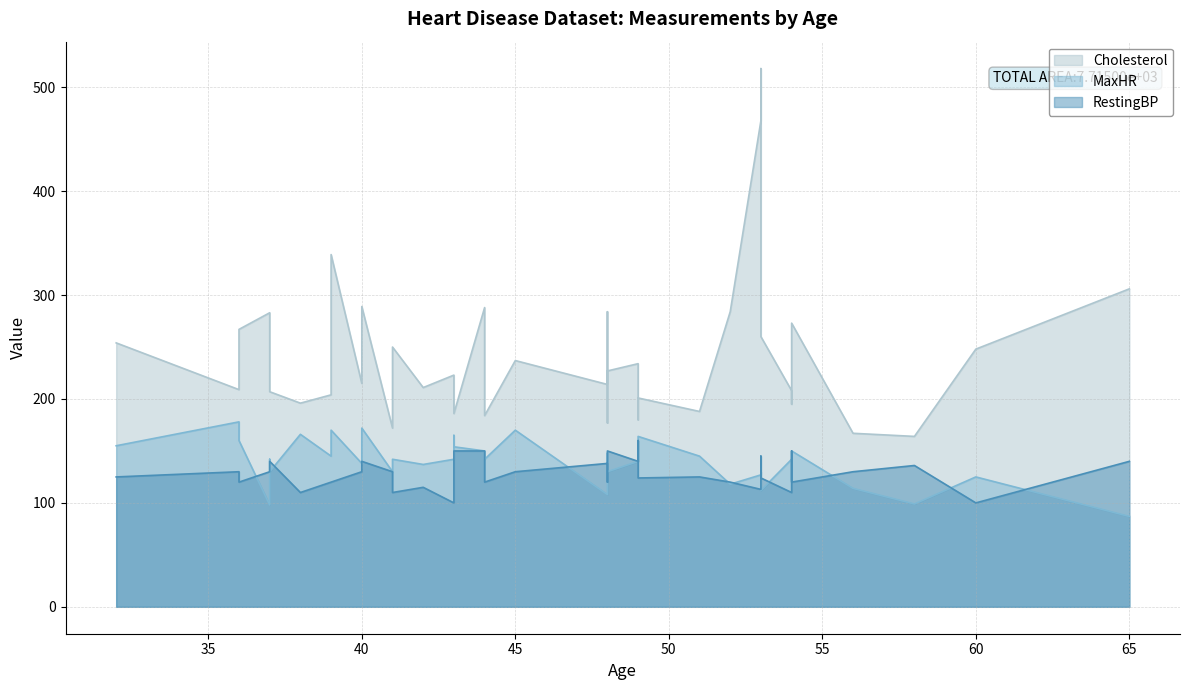

Which has a higher value, 10 or 35?

35